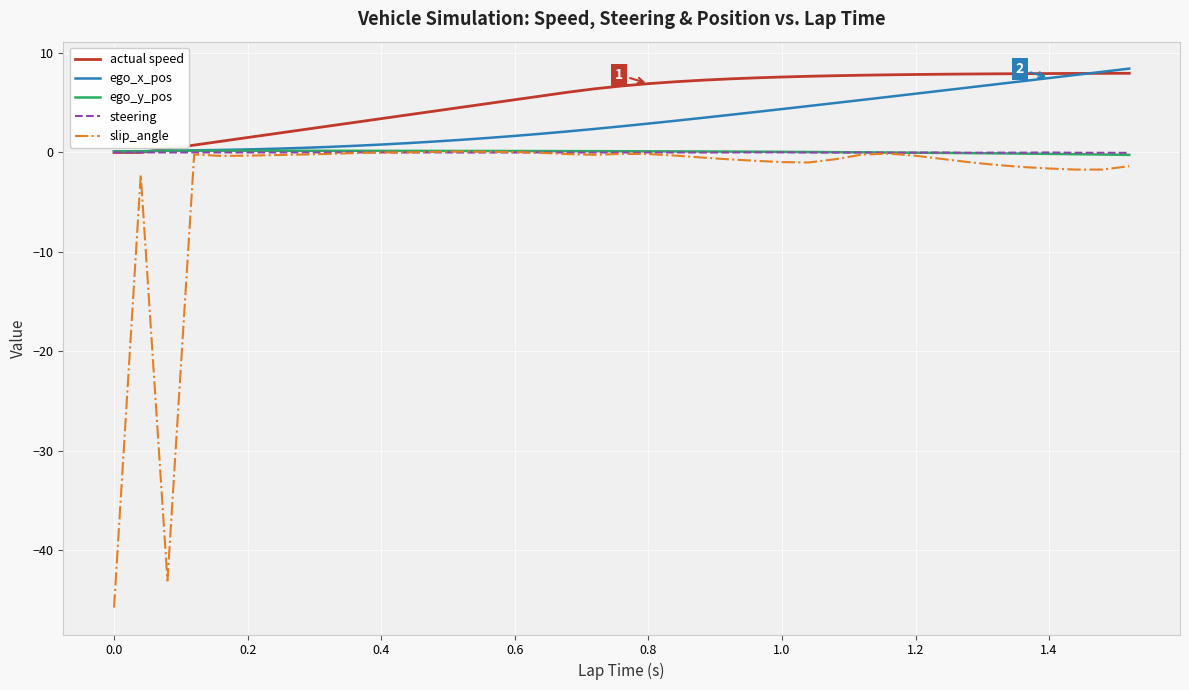

Which series has the largest range (max minus min)?

slip_angle